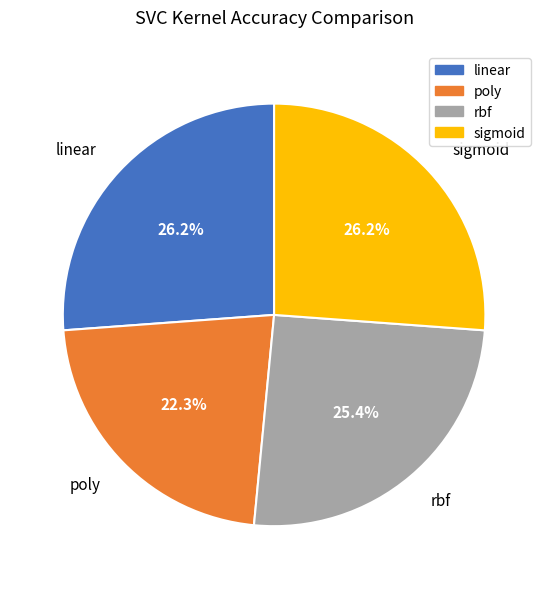

To the nearest percent, what portion does sigmoid represent?

26%